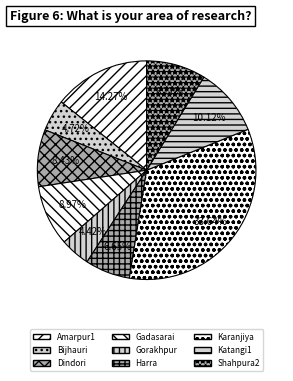

Which slice is the largest?

Karanjiya